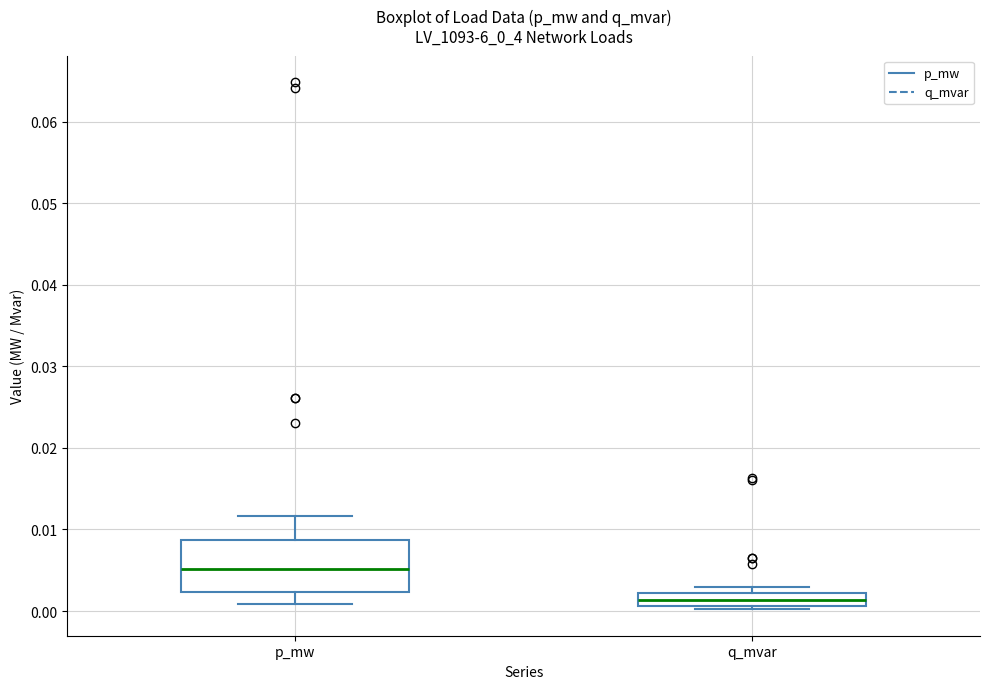

Reading left to right, read every box against the y-axis: the position of its median line, the range the box covers, and the ends of its whiskers. The values are not printed on the chart, so give them approximately, as read against the axis.

p_mw: median 0.005, box 0.002 to 0.009, whiskers 0.001 to 0.012
q_mvar: median 0.001 (inside the box), box 0.001 to 0.002, whiskers 0.000 to 0.003